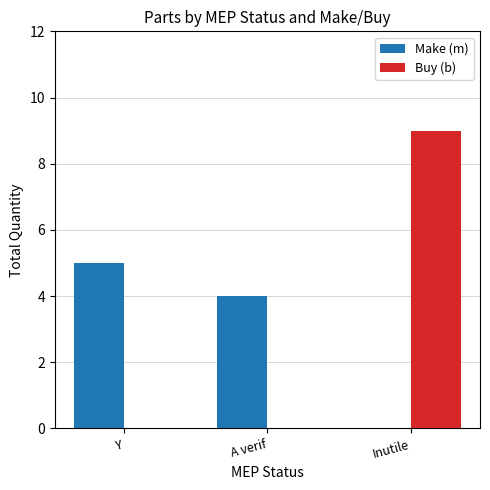

What is the difference between the Make (m) values at Y and Inutile?

5